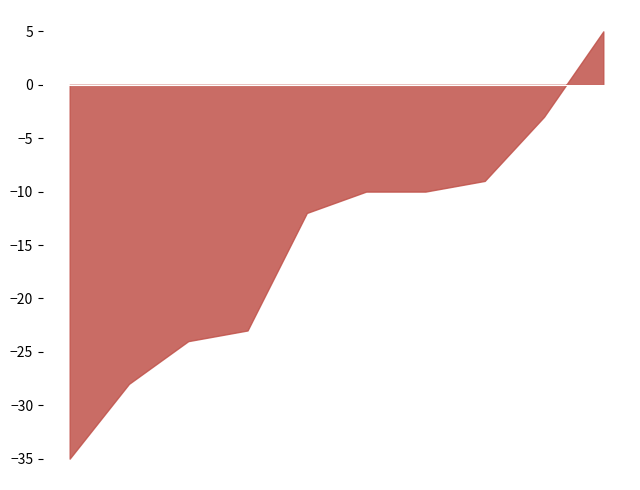

What is the maximum value shown in the chart?

5